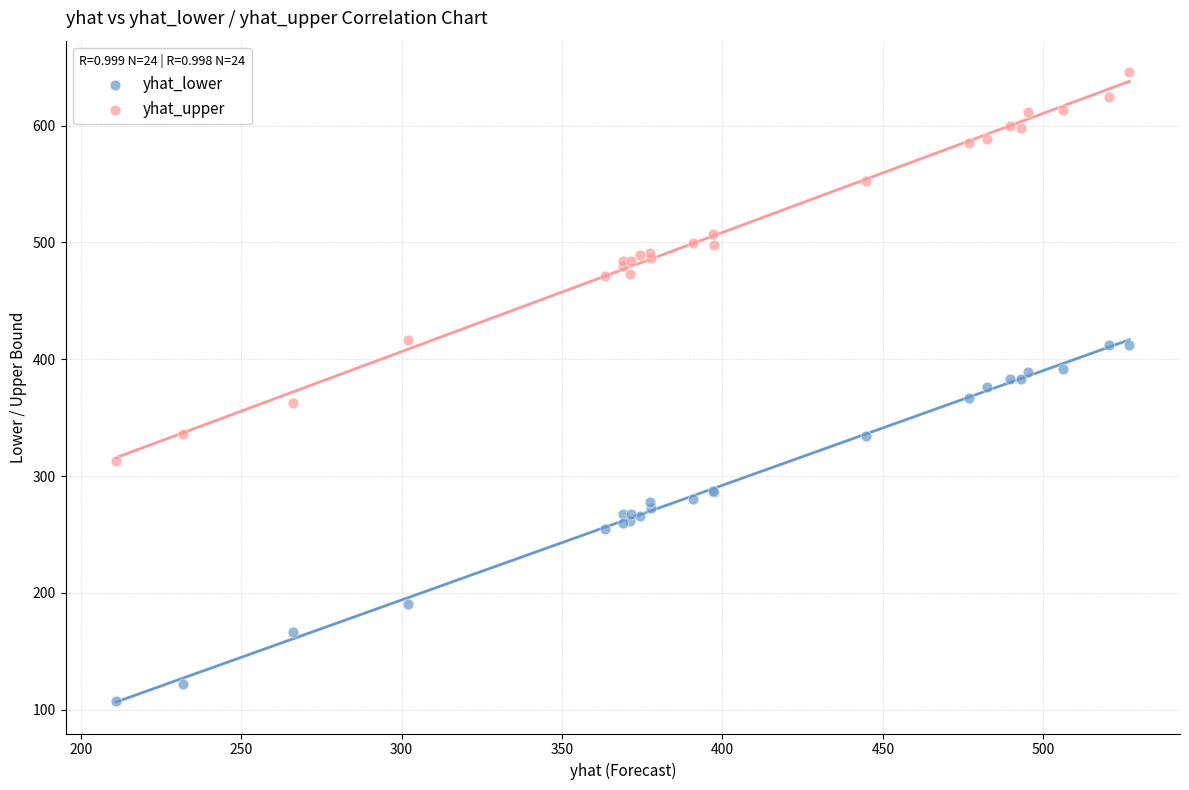

What are all the series names shown in the legend?

yhat_lower, yhat_upper